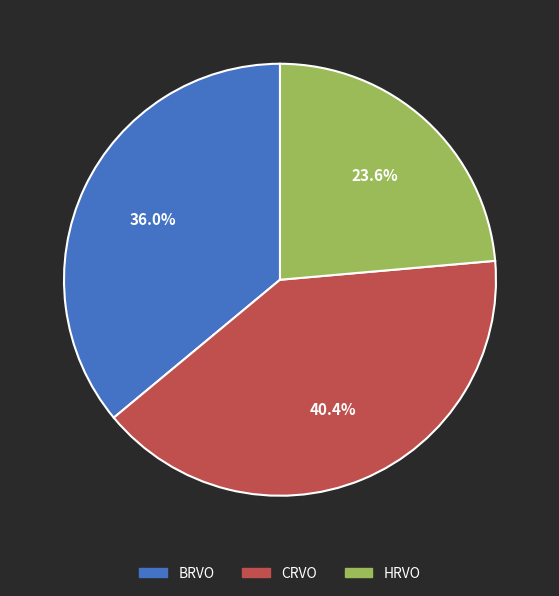

Is there a majority slice in this chart?

No